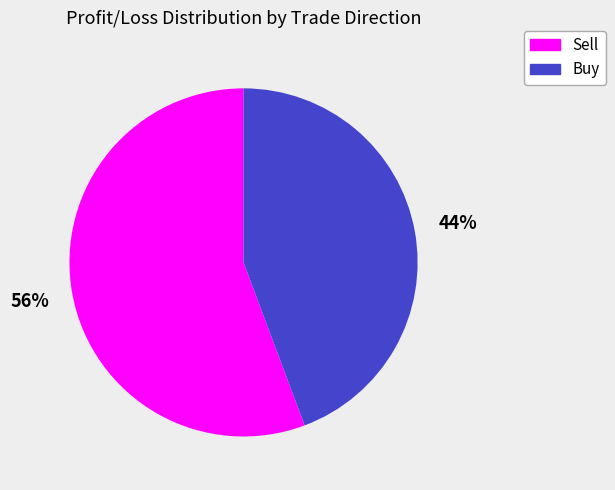

Rank the categories by value from lowest to highest.

Buy, Sell